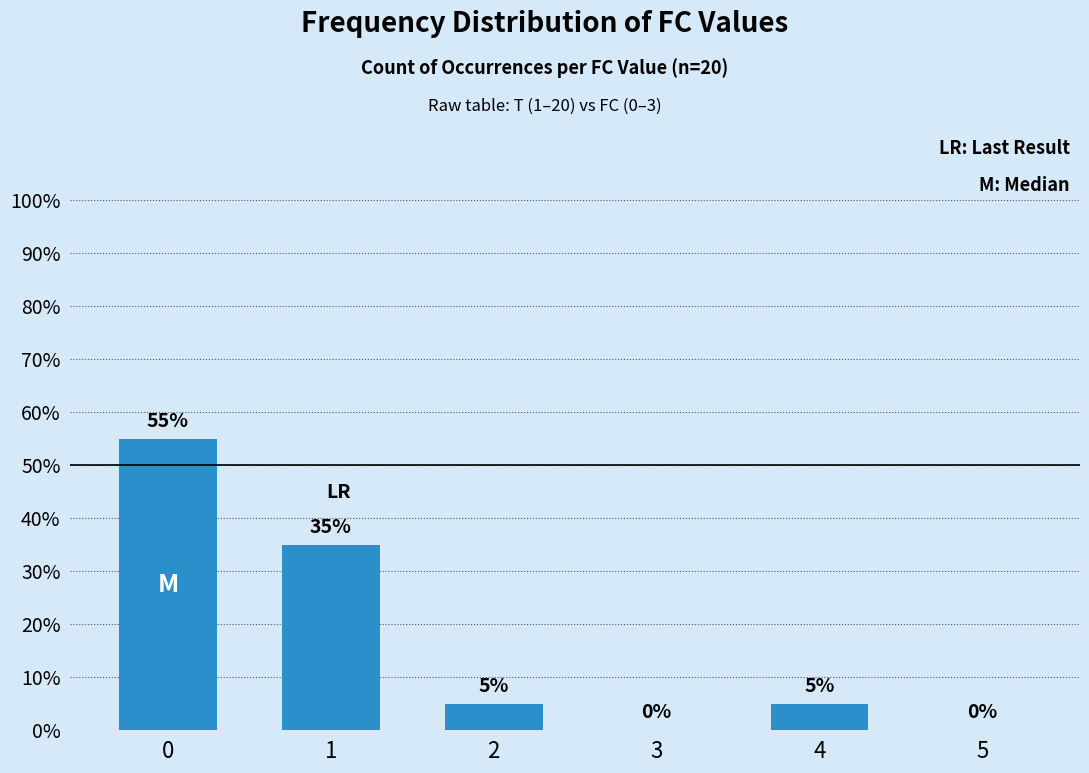

What is the sum of the values at 3 and 0?

55.0